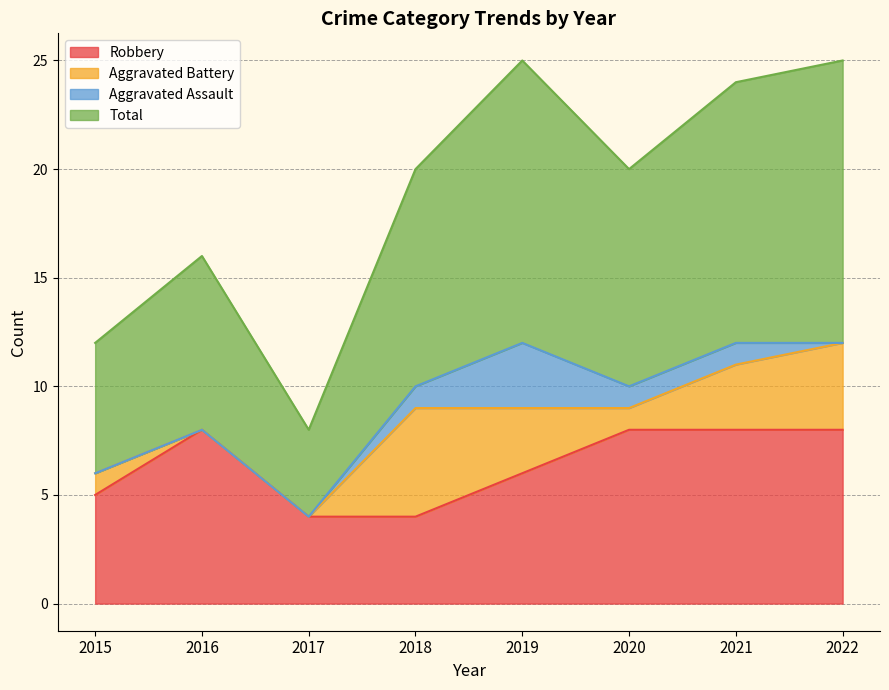

Which category has the lowest value in the Total series?

2017